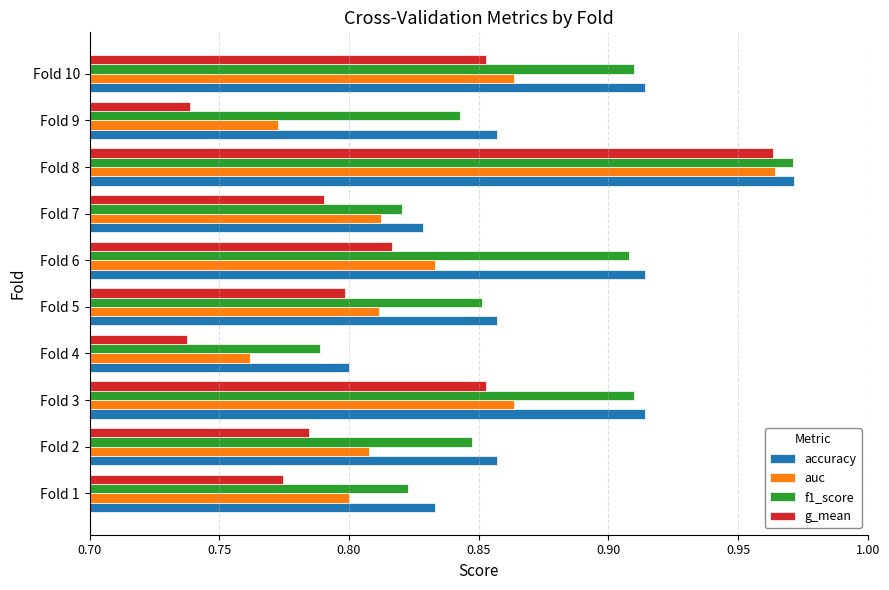

The value of g_mean at Fold 3 is 0.5. True or false?

False